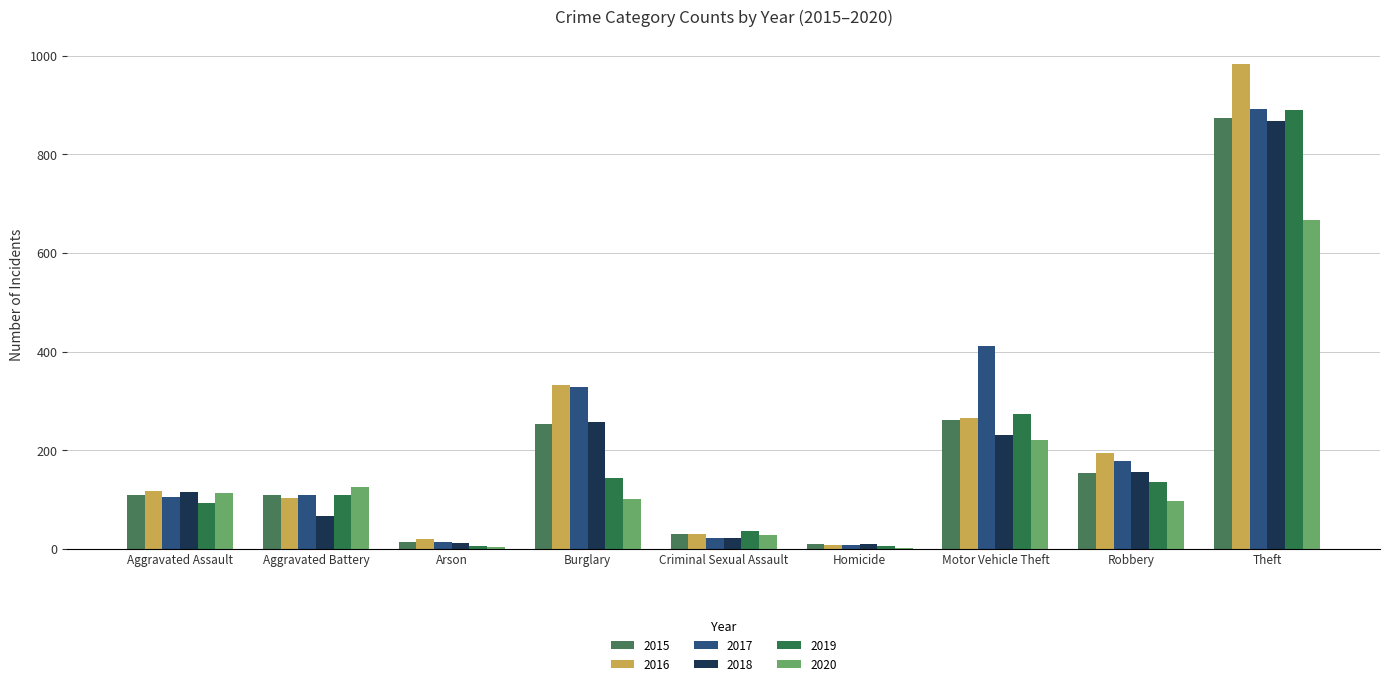

How many series are shown in this chart?

6